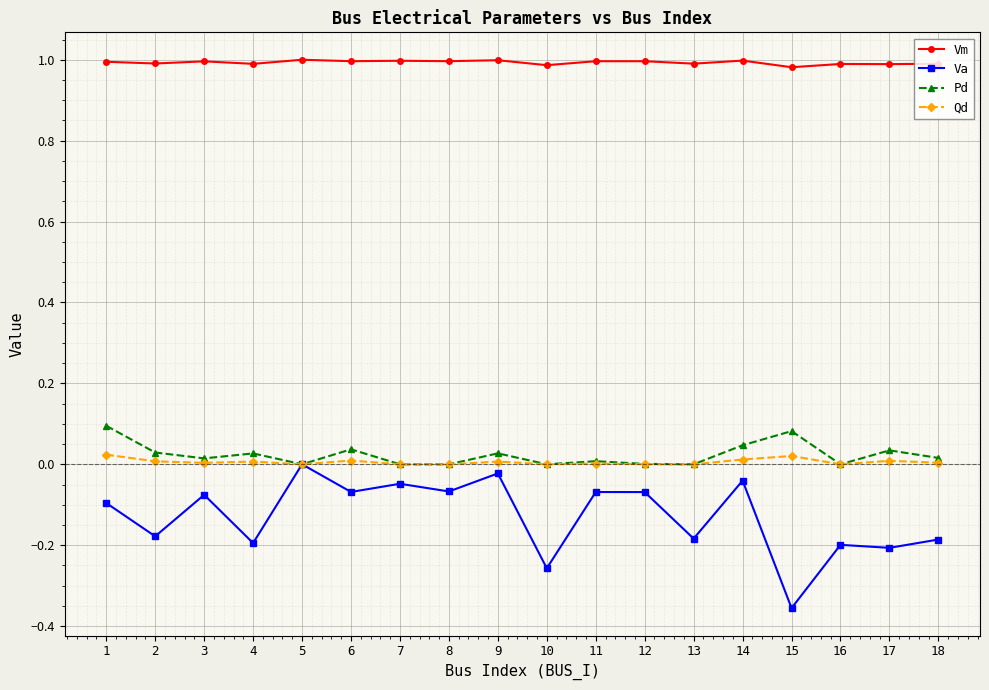

Rank the series at 1 from highest to lowest value.

Vm, Pd, Qd, Va